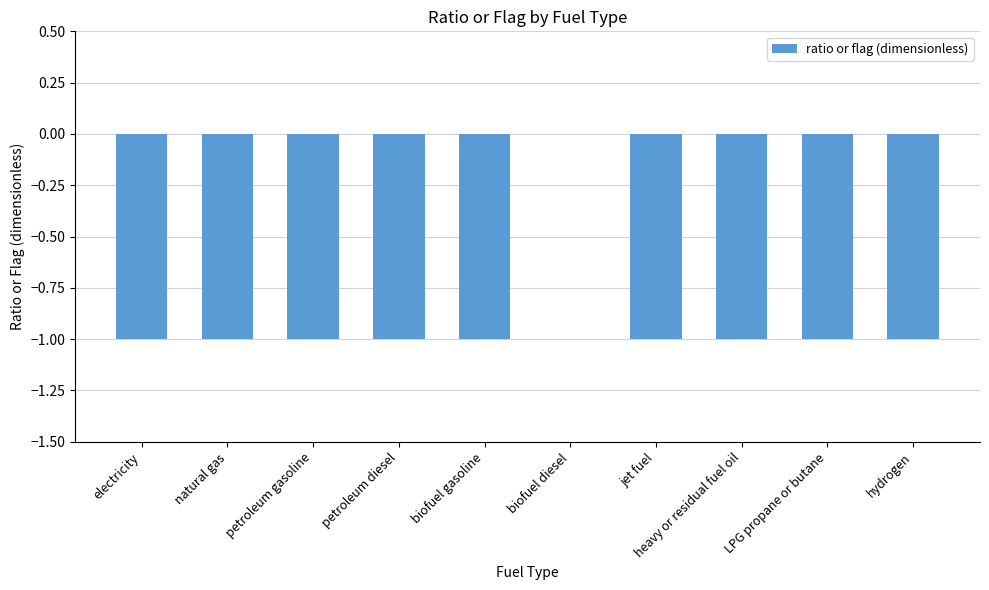

Which has a higher value, biofuel diesel or petroleum gasoline?

biofuel diesel